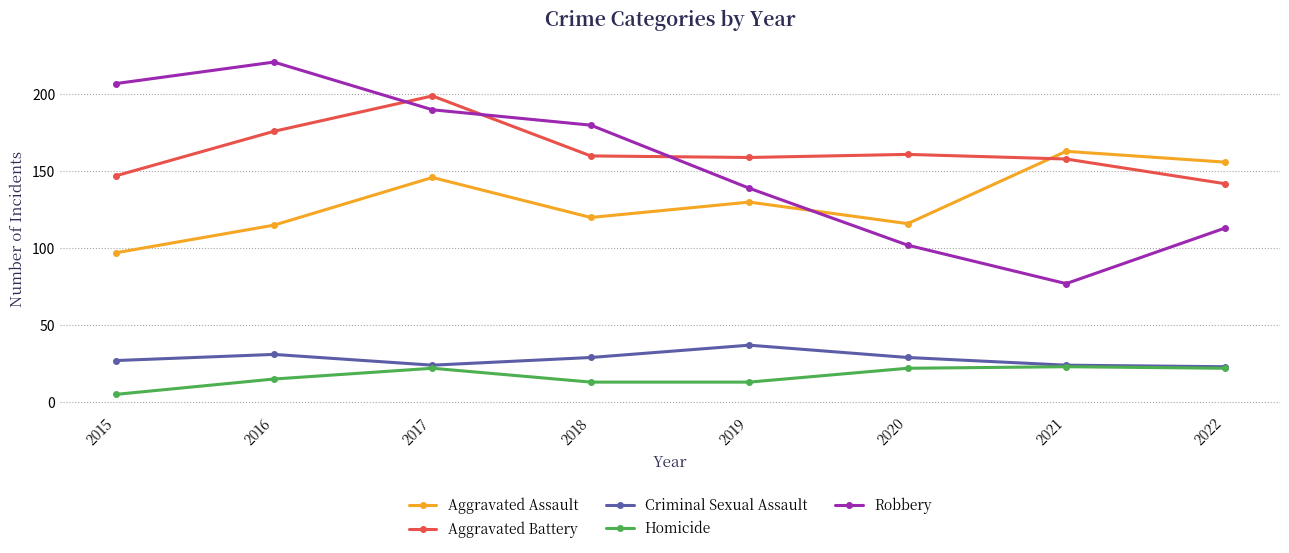

List the series in order of their peak value, lowest first.

Homicide, Criminal Sexual Assault, Aggravated Assault, Aggravated Battery, Robbery